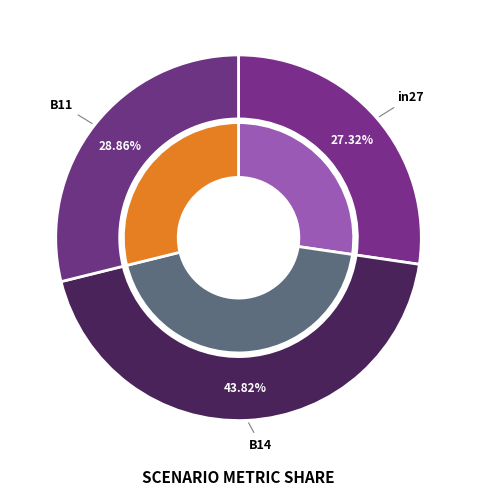

To the nearest percent, what is the combined percentage of B14 and B11?

73%